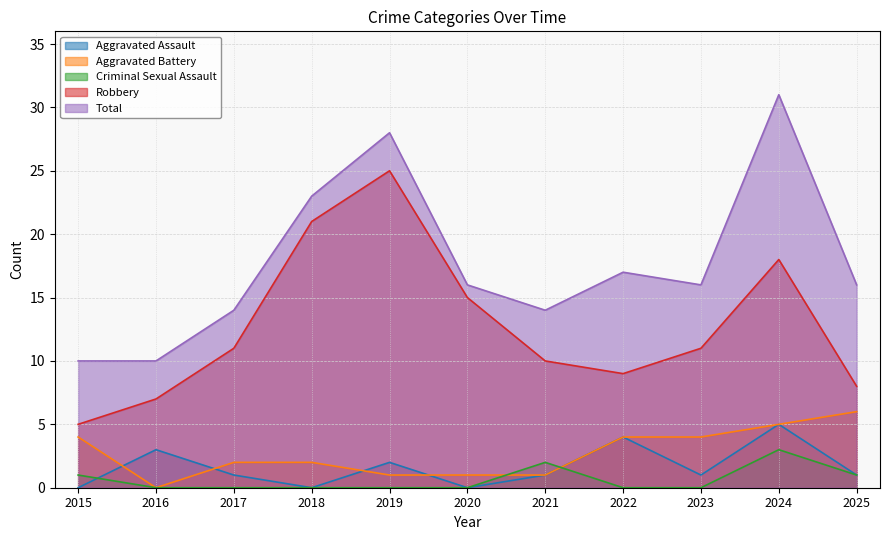

Reading right to left, extract all data points from this chart.

Aggravated Assault: 1	5	1	4	1	0	2	0	1	3	0
Aggravated Battery: 6	5	4	4	1	1	1	2	2	0	4
Criminal Sexual Assault: 1	3	0	0	2	0	0	0	0	0	1
Robbery: 8	18	11	9	10	15	25	21	11	7	5
Total: 16	31	16	17	14	16	28	23	14	10	10